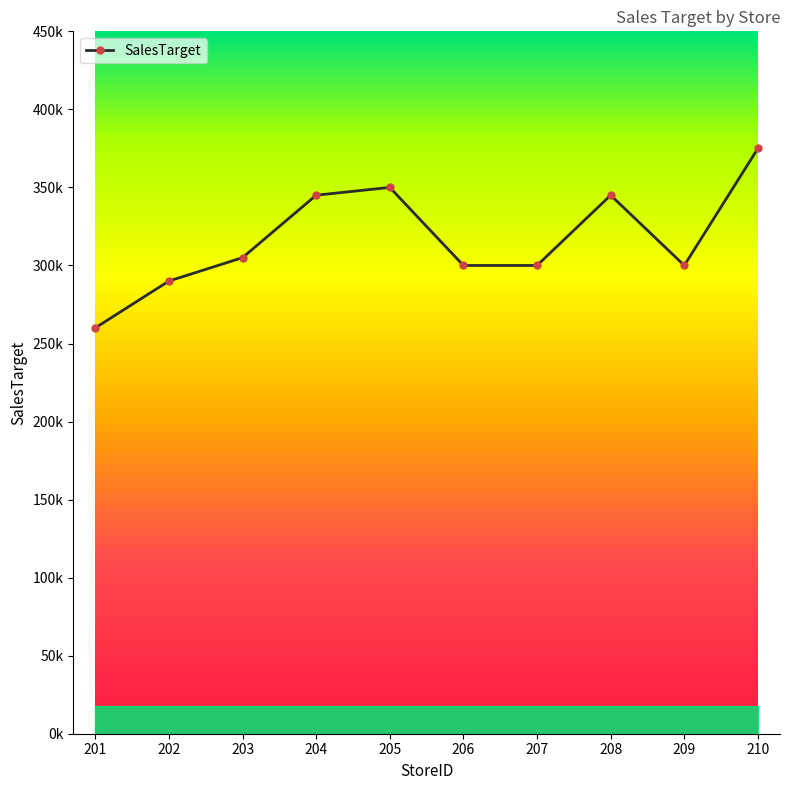

Reading left to right, extract all data points from this chart.

260000	290000	305000	345000	350000	300000	300000	345000	300000	375000